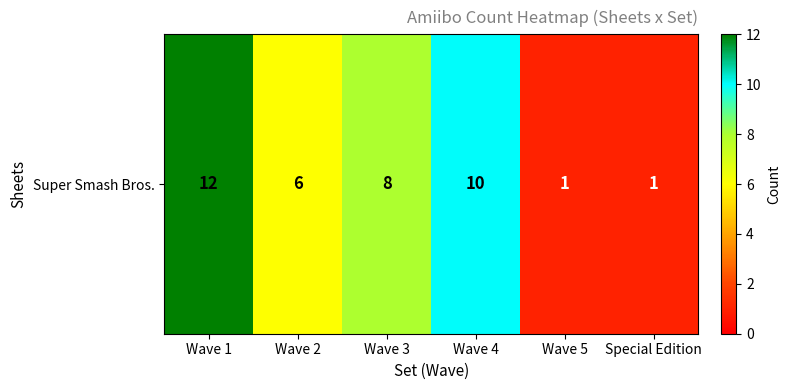

What is the change in value from Wave 4 to Wave 5?

-9